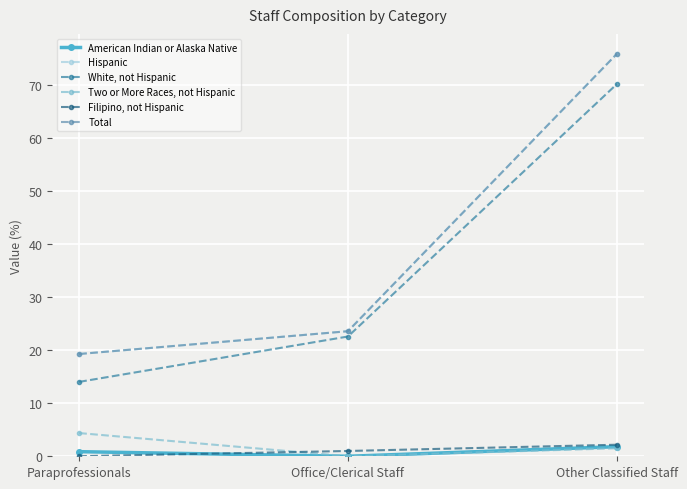

Is the value of Total at Other Classified Staff greater than the value of Hispanic at Office/Clerical Staff?

Yes